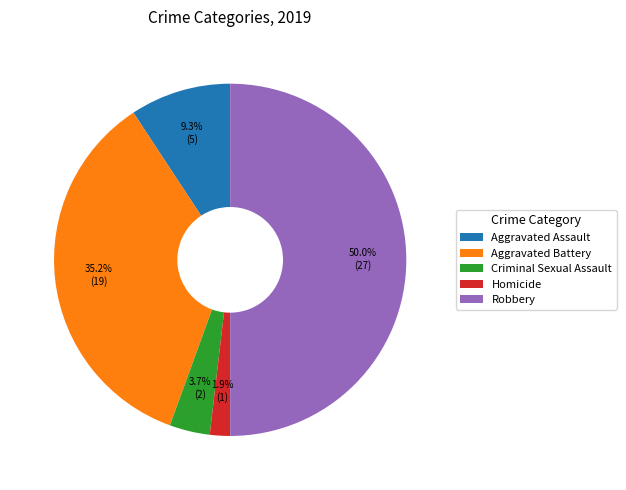

The Aggravated Battery slice represents 35% of the pie. True or false?

True